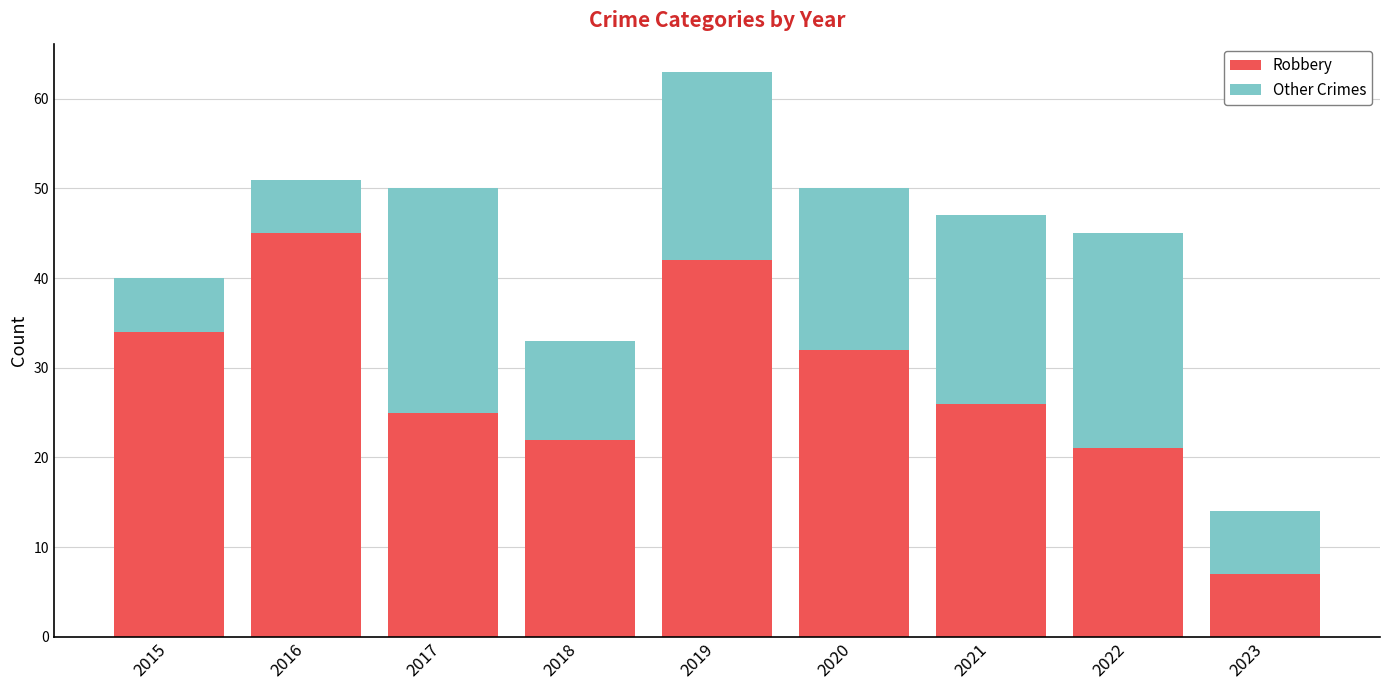

What value does the Robbery series have at 2023?

7